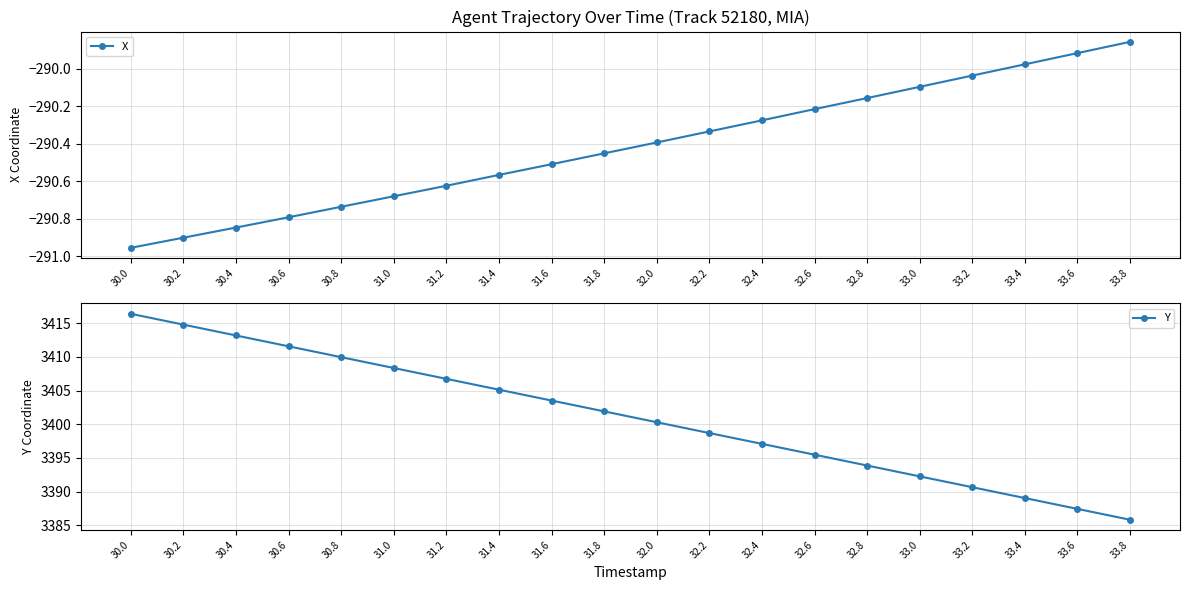

What value does the Y series have at 31.8?

3401.9